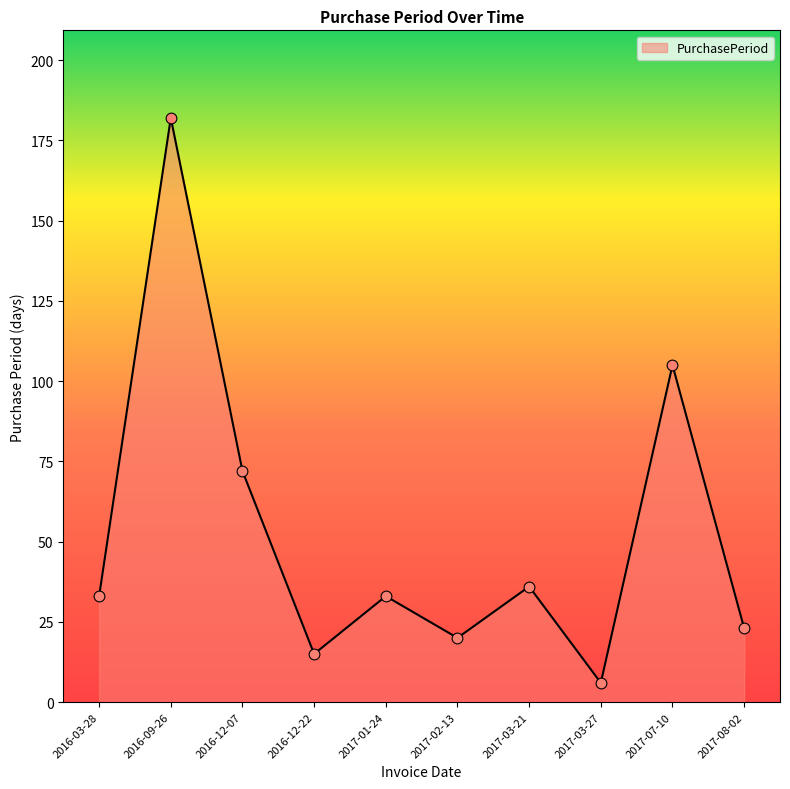

Which has a higher value, 2017-08-02 or 2017-01-24?

2017-01-24